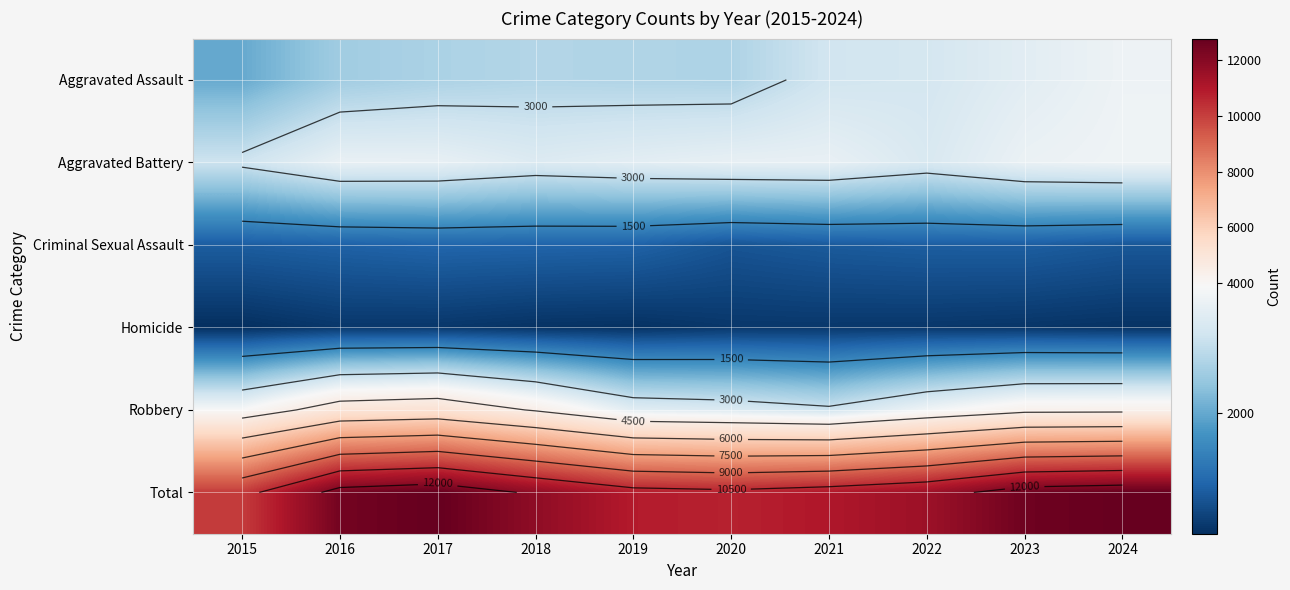

Rank the series by their maximum value, from highest to lowest.

Total, Robbery, Aggravated Battery, Aggravated Assault, Criminal Sexual Assault, Homicide